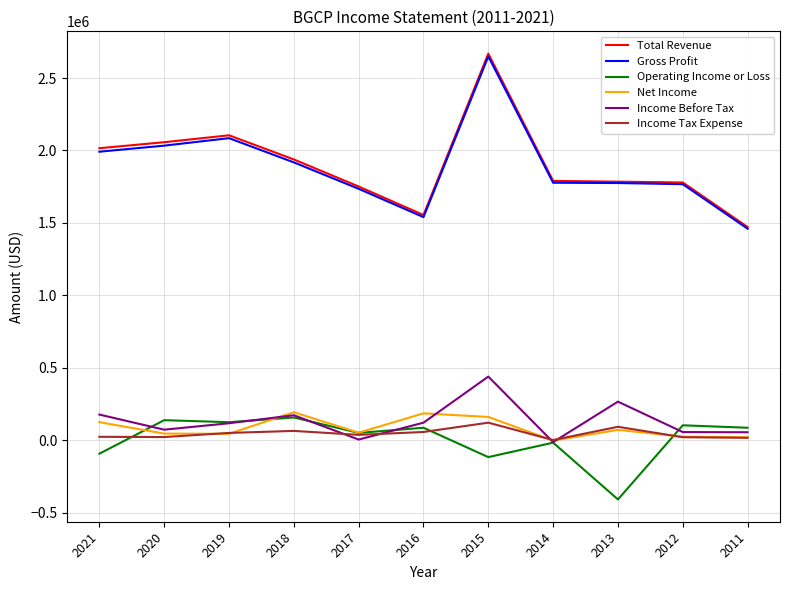

The value of Gross Profit at 2012 is 1767000. True or false?

True